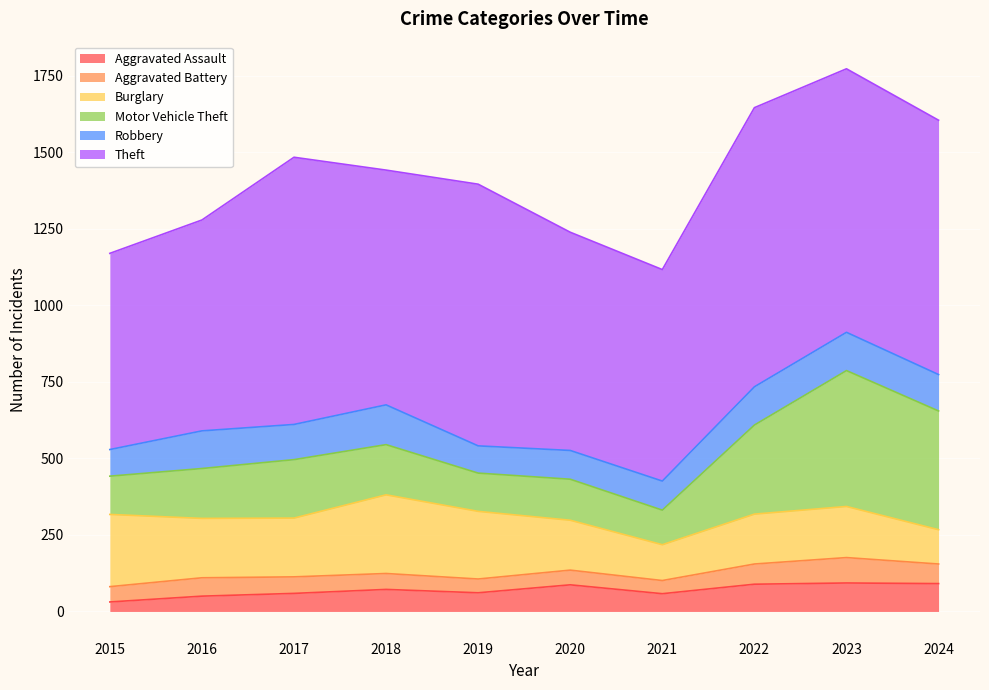

Which category has the lowest value in the Aggravated Battery series?

2021